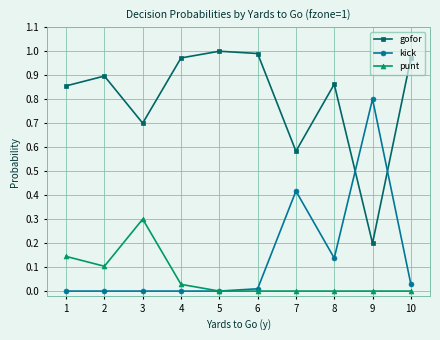

Is the value of kick at 1 greater than the value of gofor at 4?

No